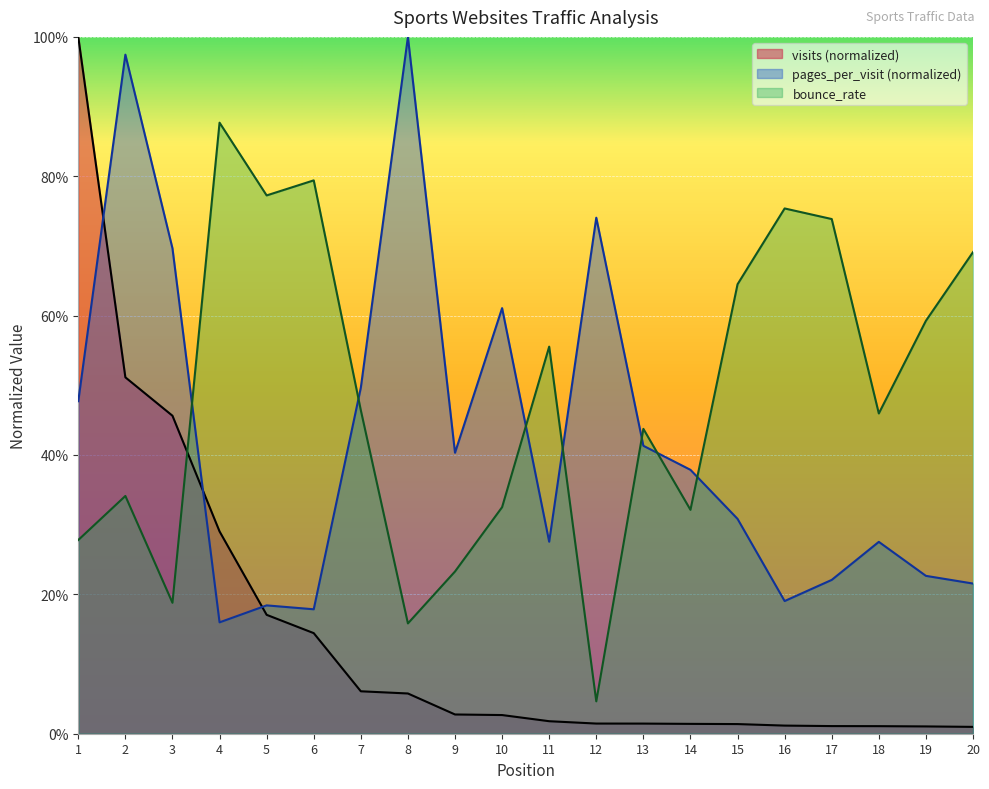

How many lines are shown in the chart?

3